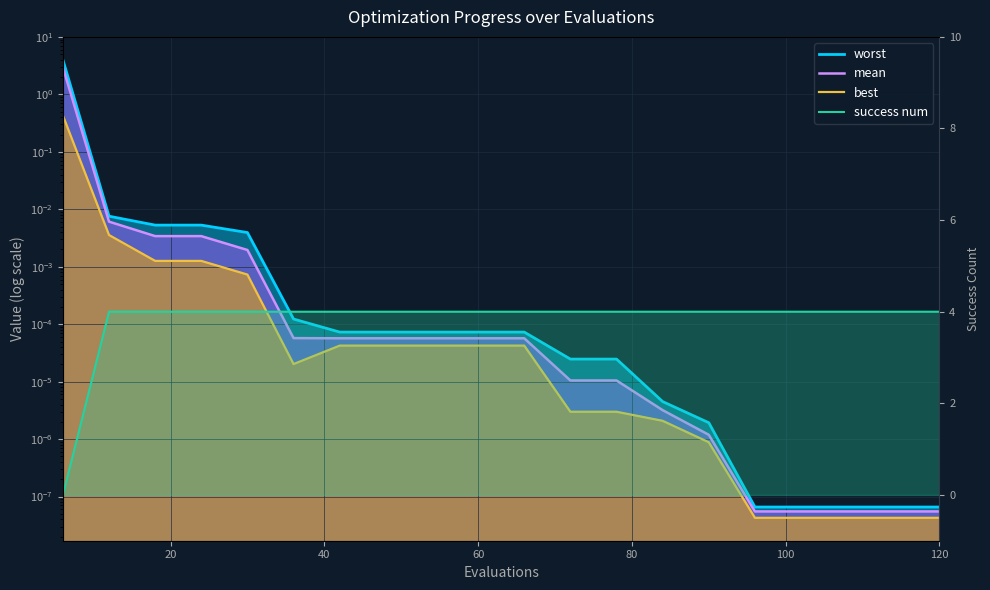

What are all the series names shown in the legend?

worst, mean, best, success num